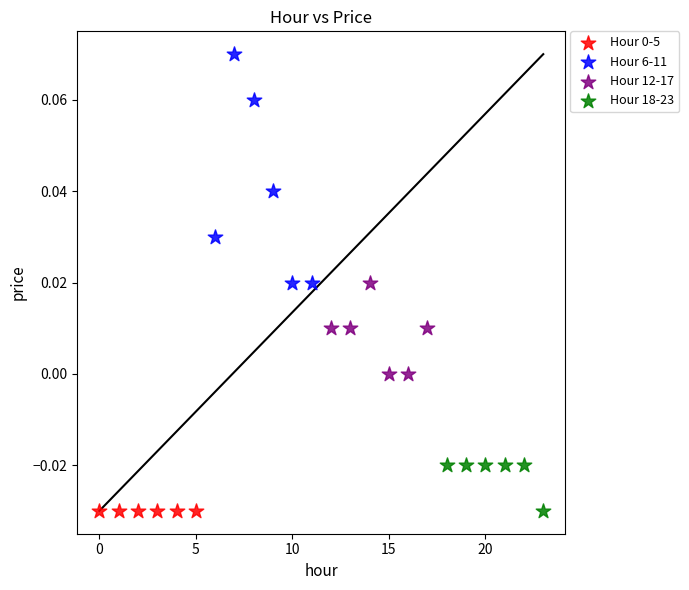

Which series reaches the maximum Y coordinate?

Hour 6-11